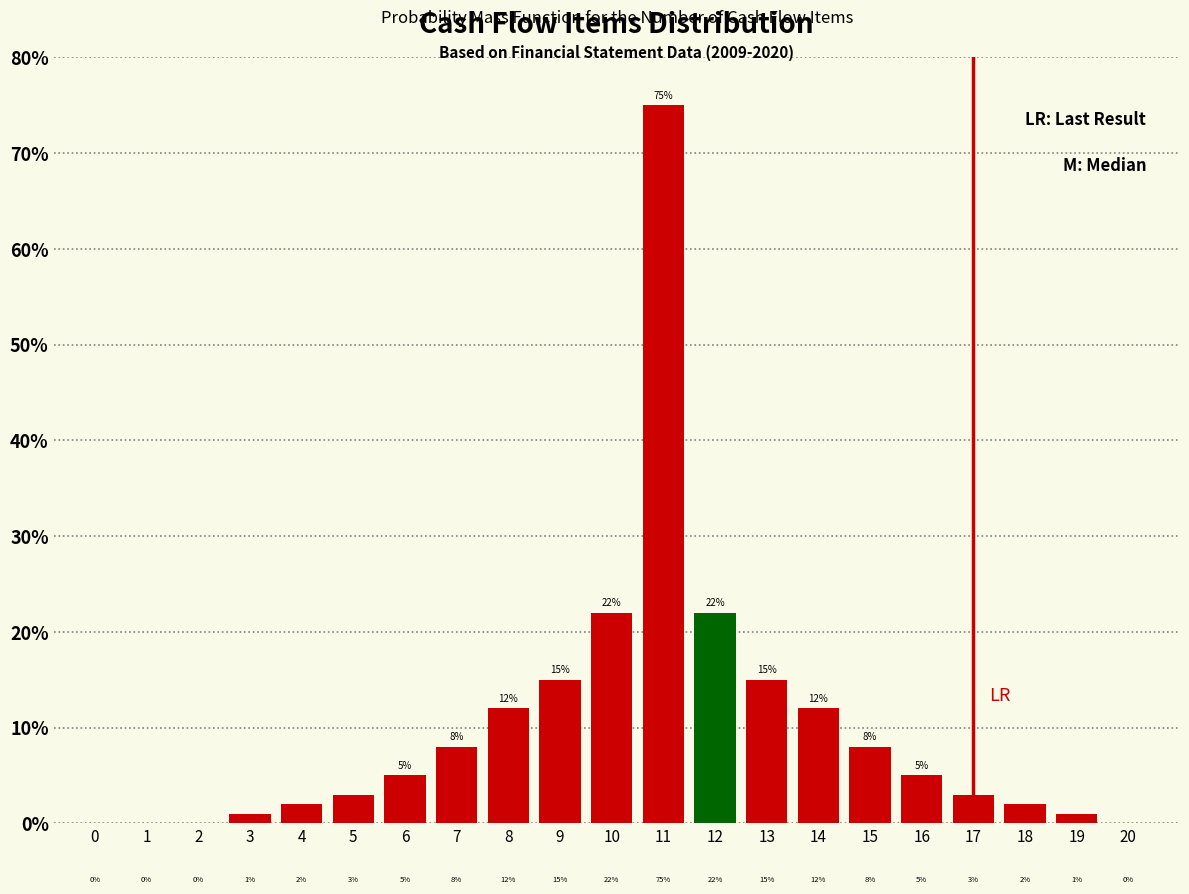

Reading right to left, what are all the values shown in this chart?

20=0	19=1	18=2	17=3	16=5	15=8	14=12	13=15	12=22	11=75	10=22	9=15	8=12	7=8	6=5	5=3	4=2	3=1	2=0	1=0	0=0